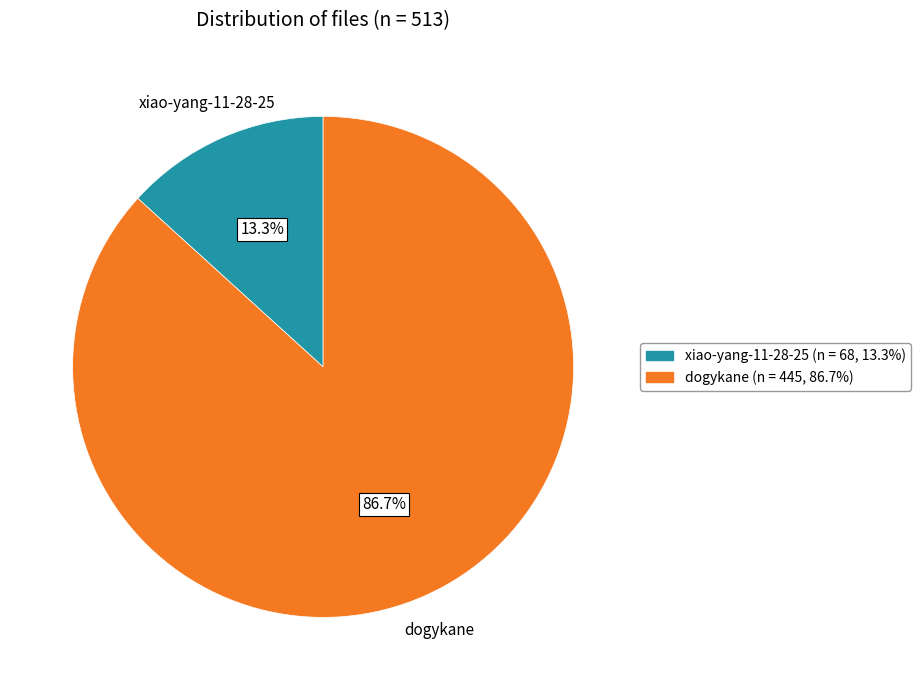

The dogykane slice represents 87% of the pie. True or false?

True